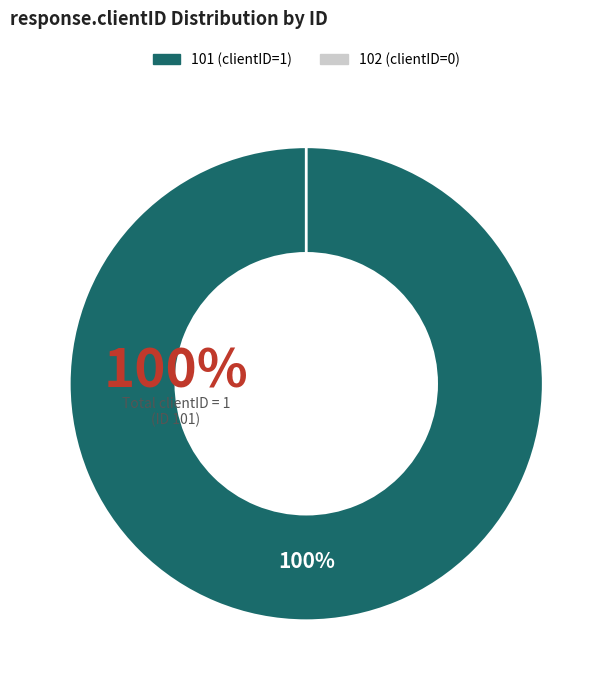

Does 102 represent more than half of the total?

No